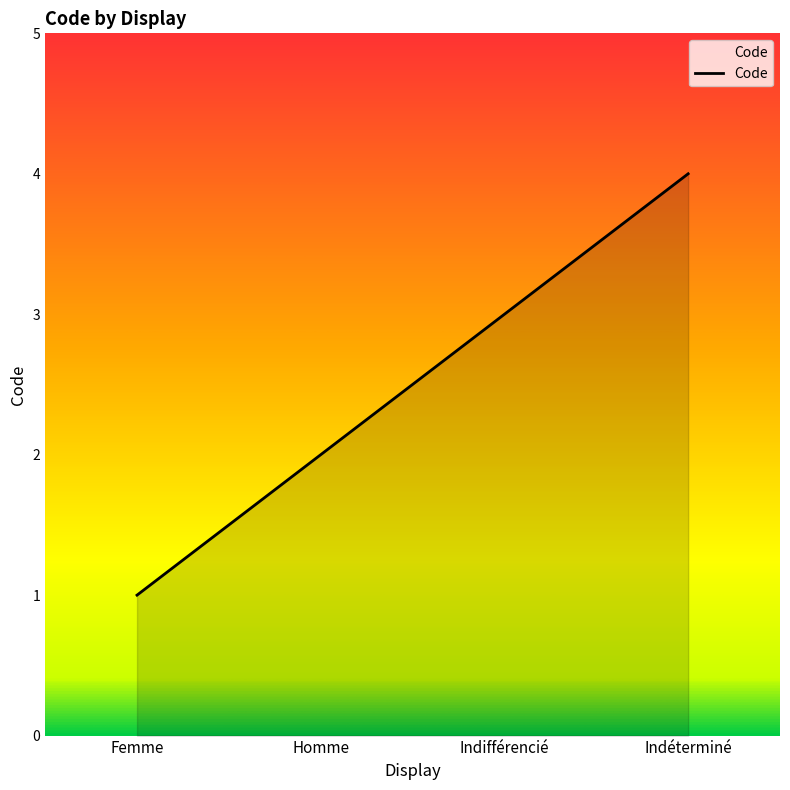

What position from the left is Indéterminé?

4